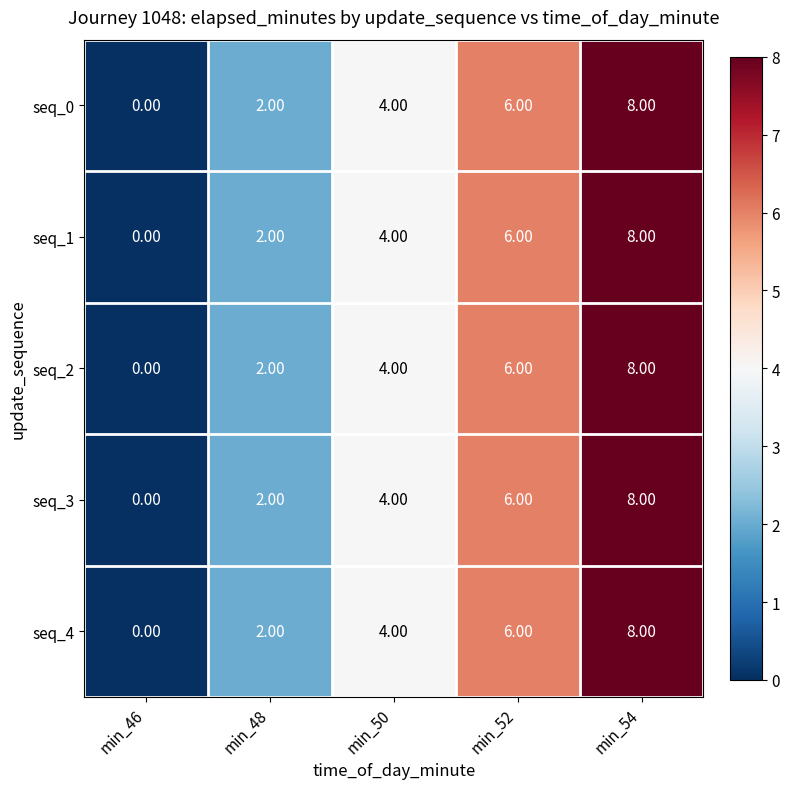

Is the value of seq_2 at min_52 greater than the value of seq_4 at min_50?

Yes